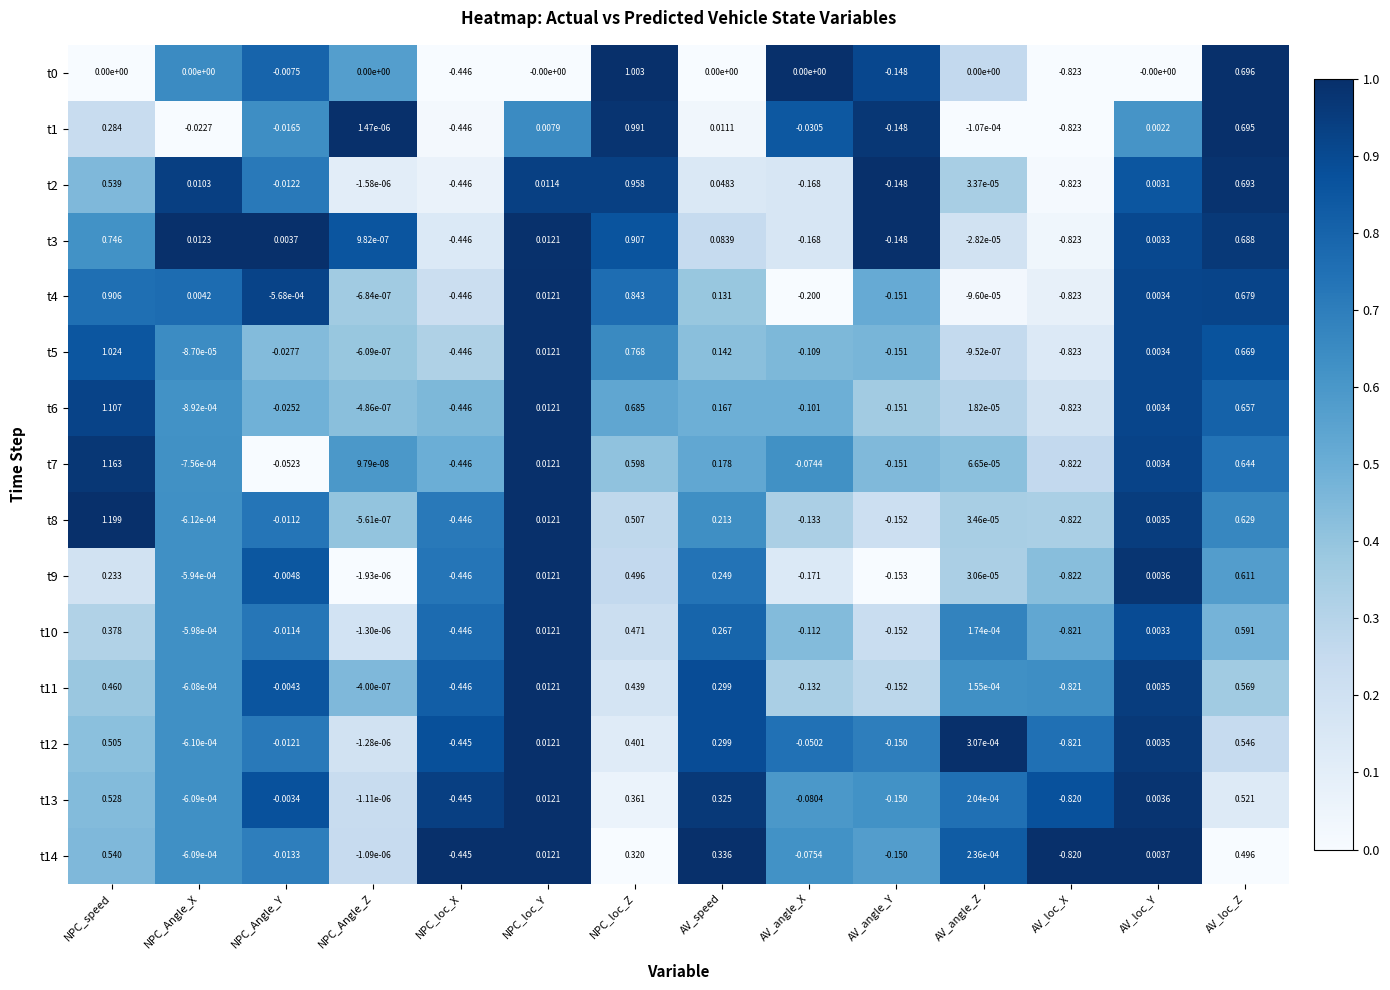

What is the total value across all series at AV_loc_Z?

9.4